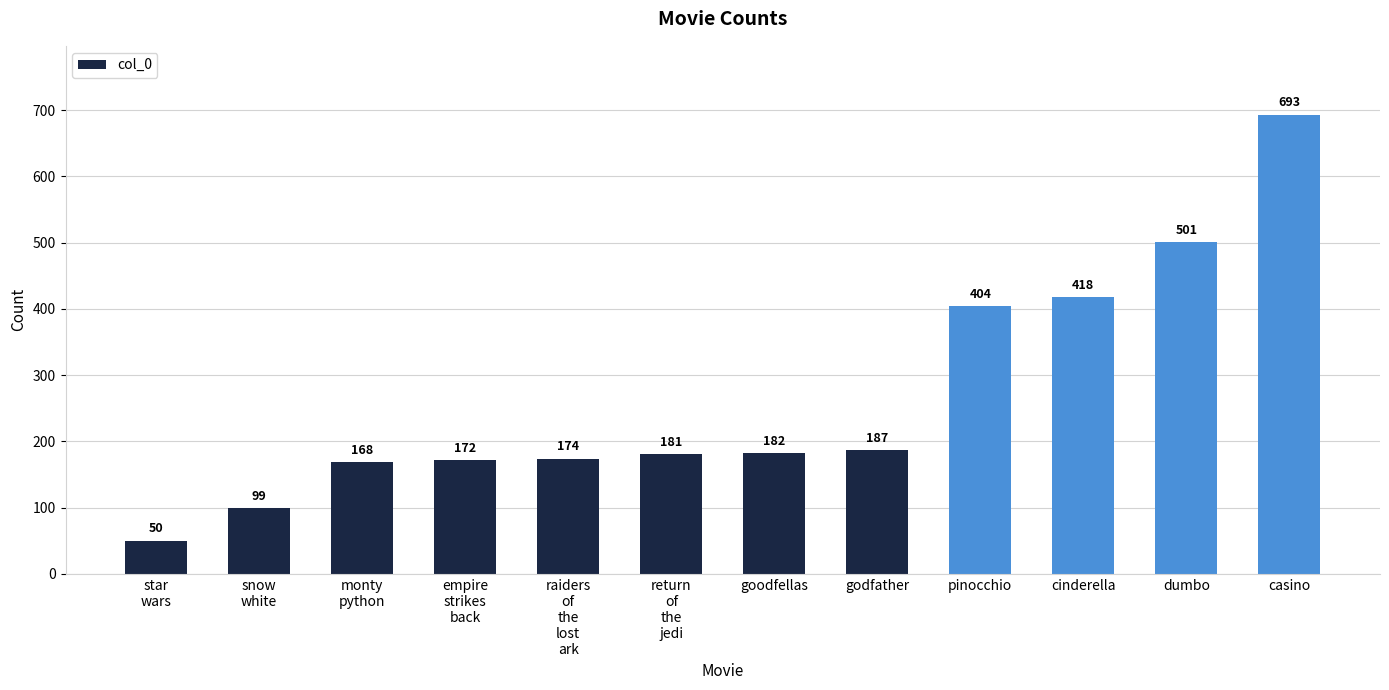

What is the approximate value at cinderella, to the nearest 50?

400